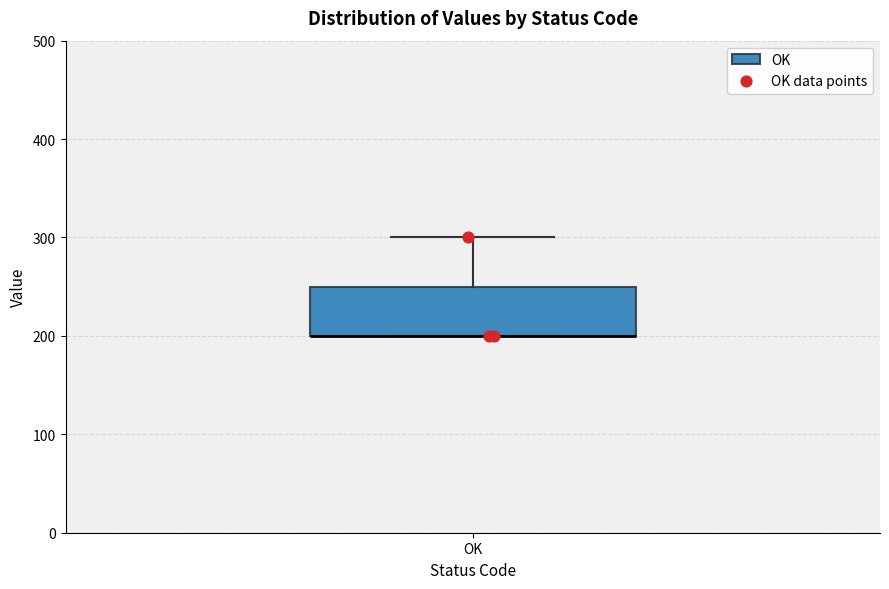

Transcribe this box plot: give where the median line is, the range the box spans, and where the two whiskers end, as read against the y-axis. The values are not printed on the chart, so give them approximately, as read against the axis.

median 200 (drawn on the box's lower edge), box 200 to 250, whiskers 200 to 300